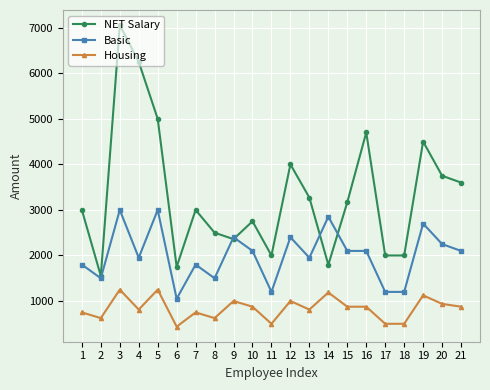

How many values in the NET Salary series are below 3000?

9